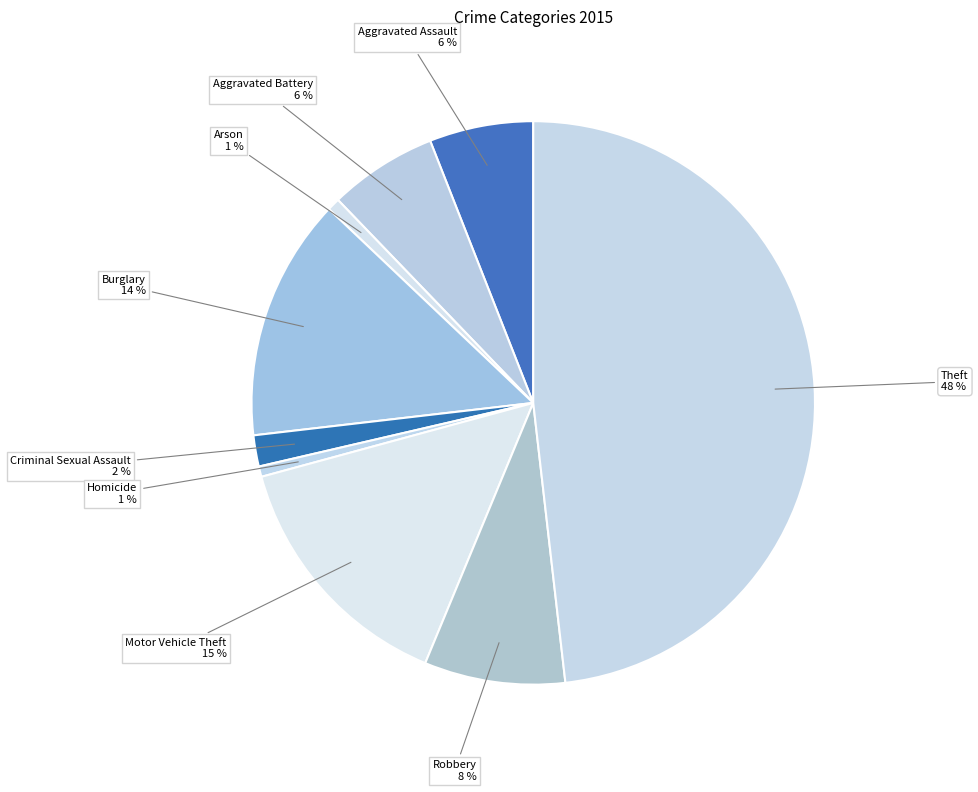

How many segments does this pie chart have?

9